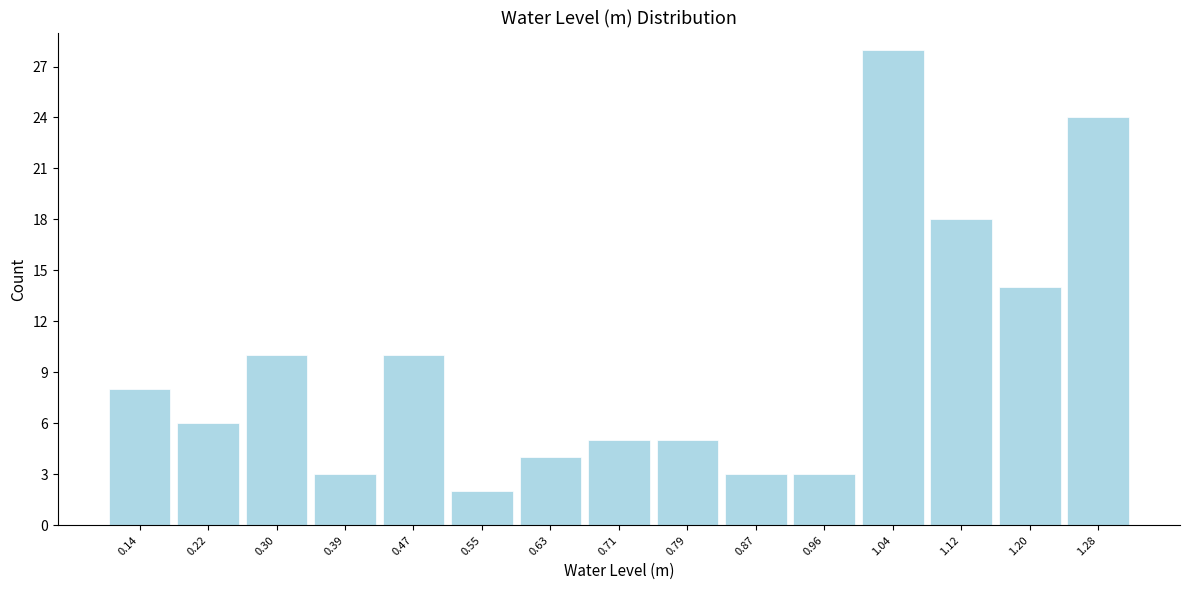

Over which range of the x-axis is the bar tallest?

1.00 to 1.08